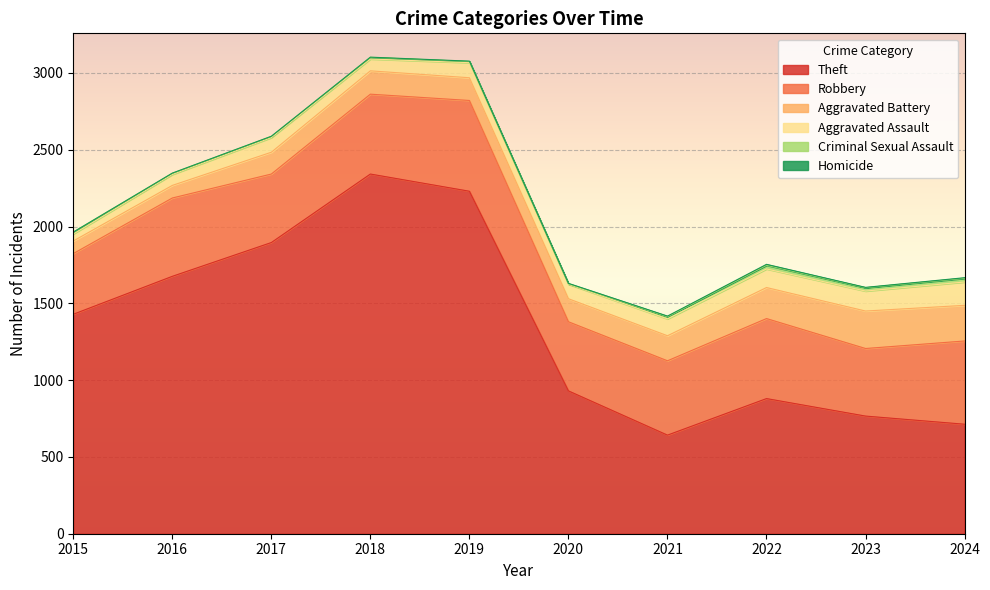

Reading left to right, extract all data points from this chart.

Theft: 2015=1429	2016=1676	2017=1896	2018=2342	2019=2230	2020=930	2021=642	2022=880	2023=766	2024=713
Robbery: 2015=395	2016=510	2017=446	2018=520	2019=591	2020=450	2021=484	2022=521	2023=440	2024=542
Aggravated Battery: 2015=82	2016=82	2017=142	2018=152	2019=148	2020=150	2021=163	2022=202	2023=244	2024=232
Aggravated Assault: 2015=46	2016=71	2017=95	2018=77	2019=98	2020=94	2021=110	2022=121	2023=130	2024=152
Criminal Sexual Assault: 2015=12	2016=8	2017=8	2018=11	2019=8	2020=3	2021=14	2022=24	2023=22	2024=24
Homicide: 2015=0	2016=1	2017=1	2018=1	2019=2	2020=3	2021=4	2022=6	2023=2	2024=4